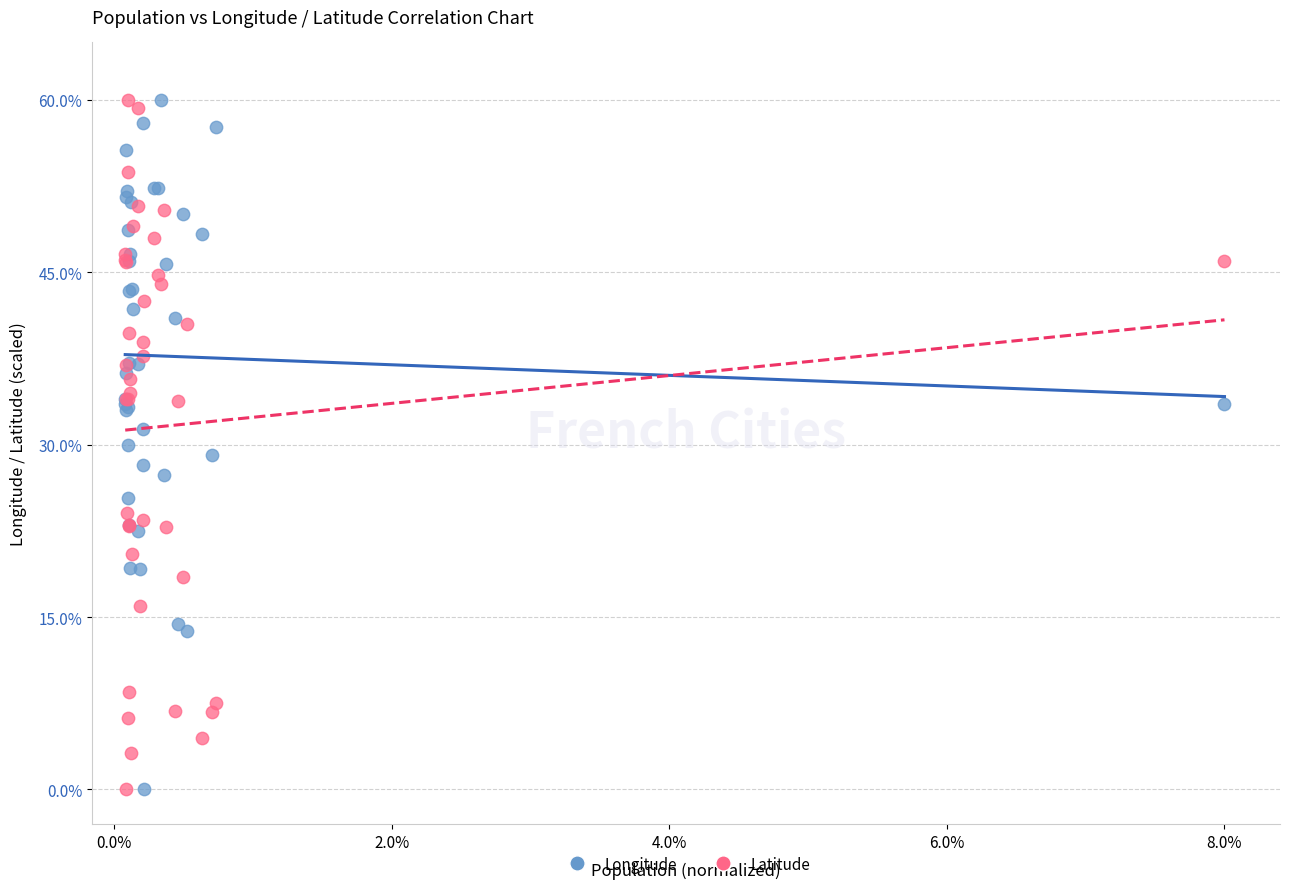

What is the X range (max minus min) for the scatter plot?

1.0